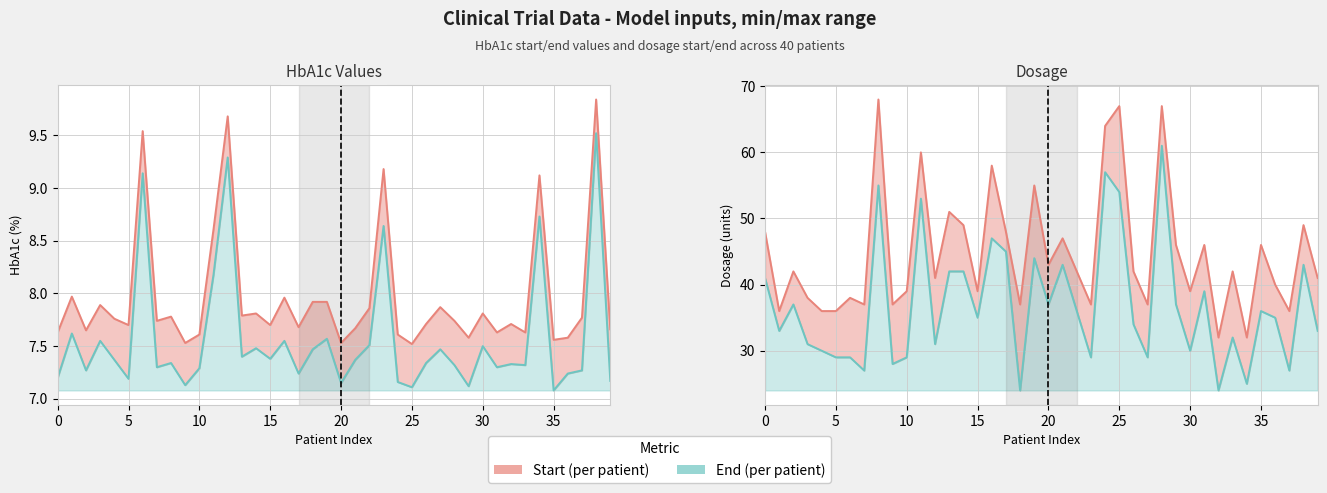

At which category is the sum across all series the highest?

28